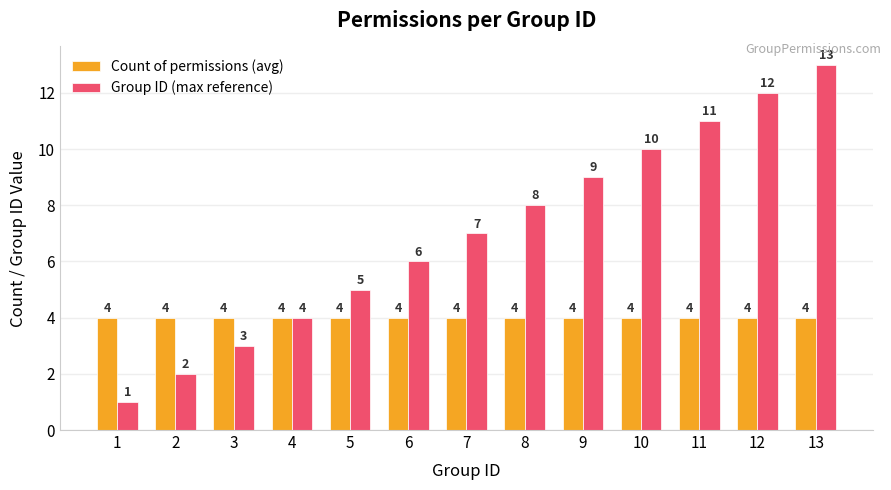

What is the value of the Count of permissions (avg) bar at the 5th from the left?

4